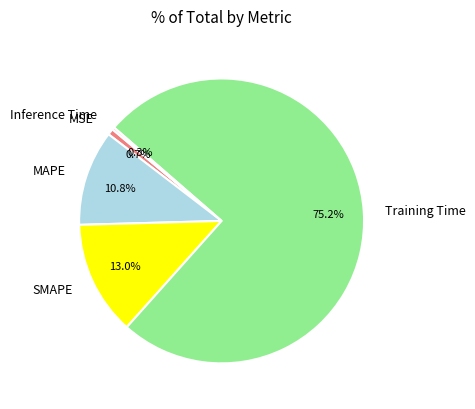

True or false: MSE accounts for 9% of the total.

False